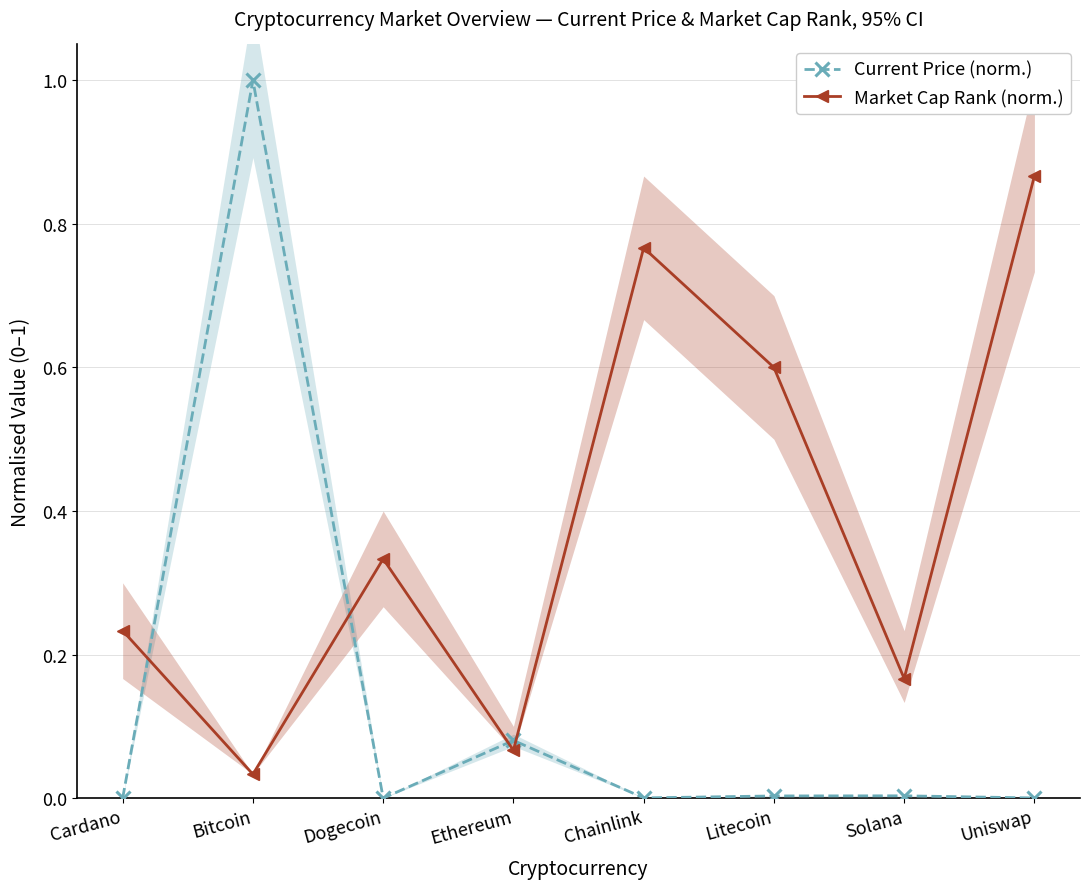

Which series has the largest total across all categories?

Market Cap Rank (norm.)